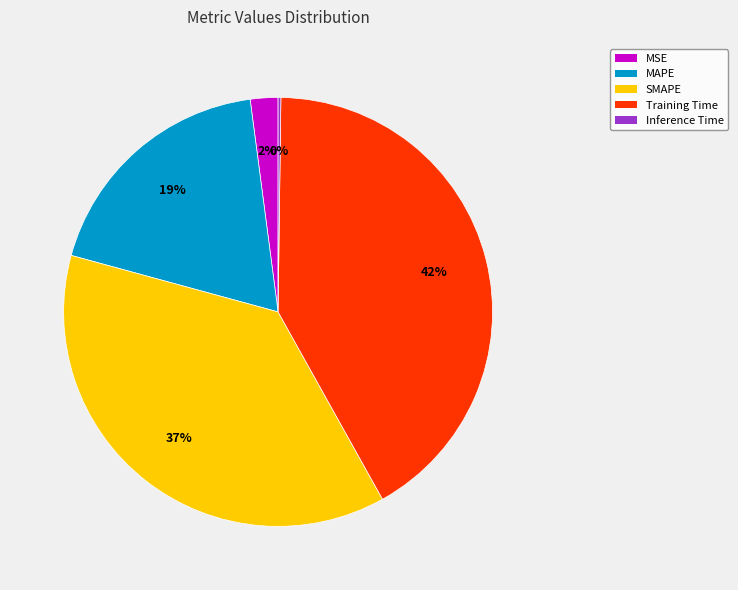

To the nearest percent, what is the average slice percentage?

20%